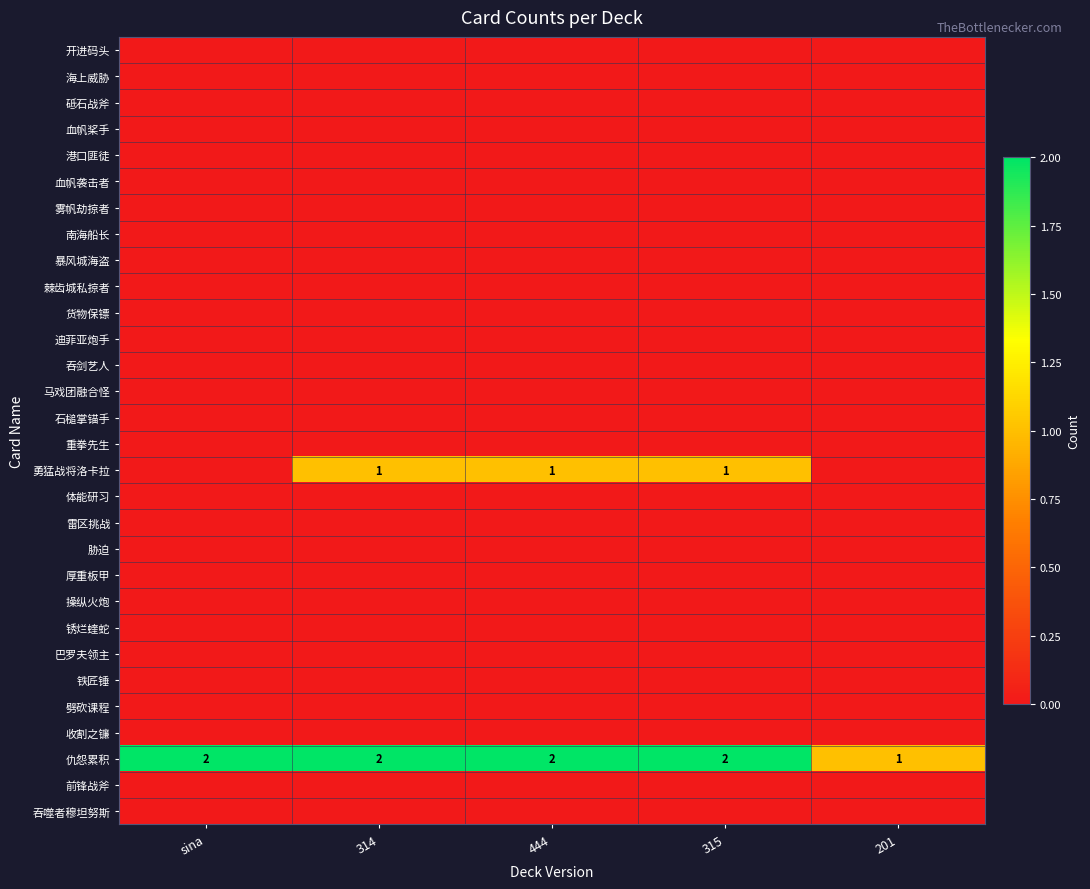

What is the difference between the highest and lowest values at sina?

2